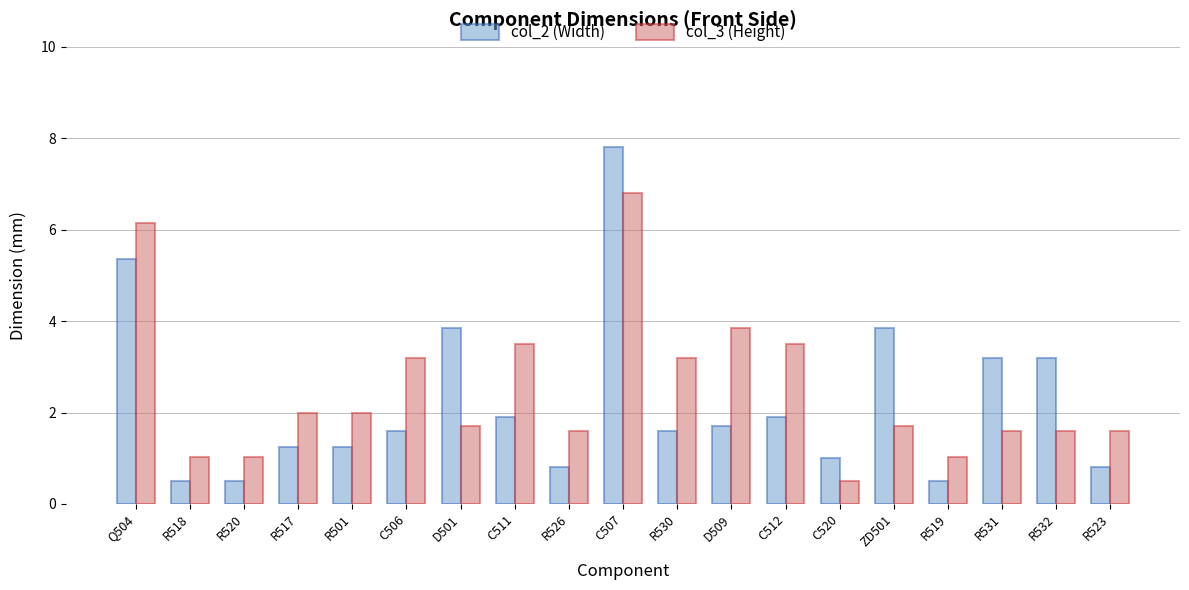

What is the sum of all col_2 (Width) values?

42.6